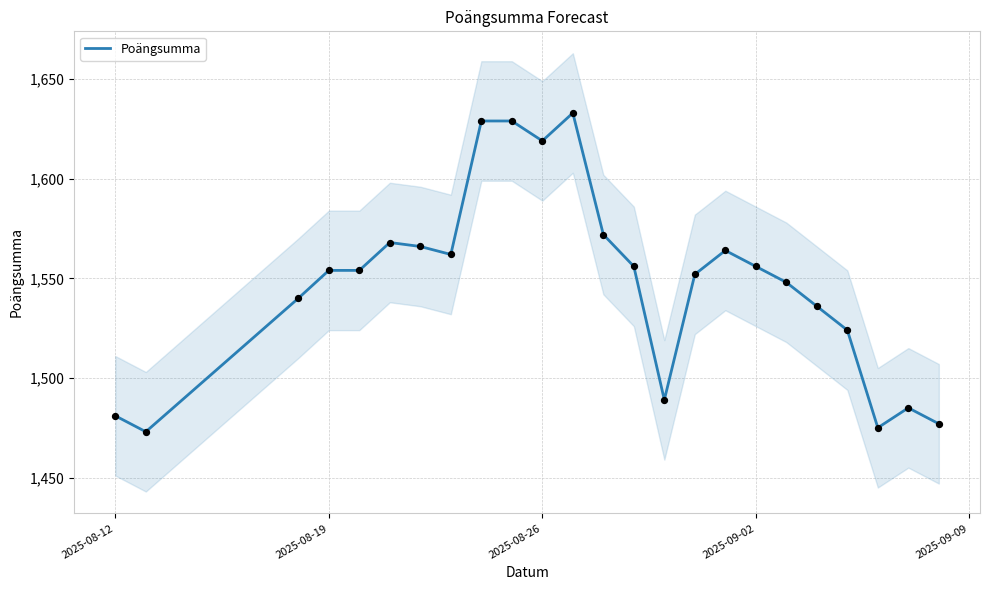

What is the maximum value for Poängsumma?

1633